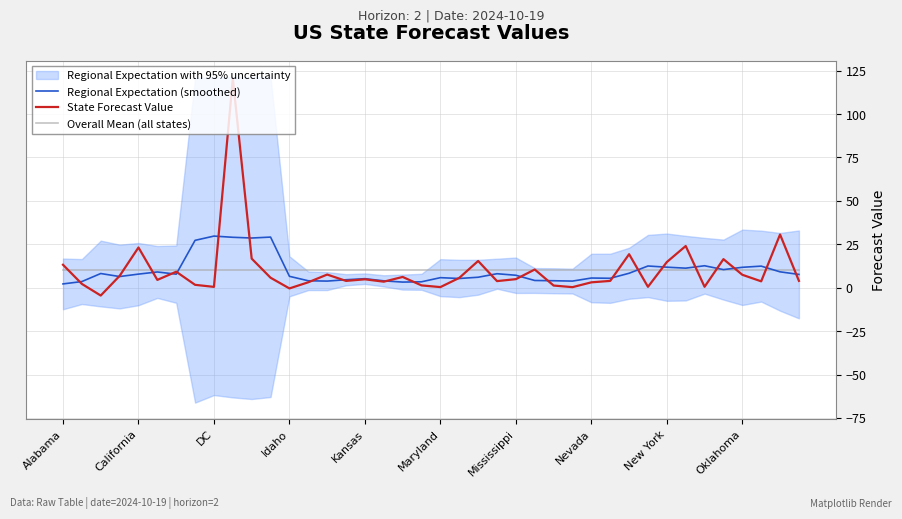

How many intersections are there between Regional Expectation (smoothed) and Overall Mean (all states)?

4